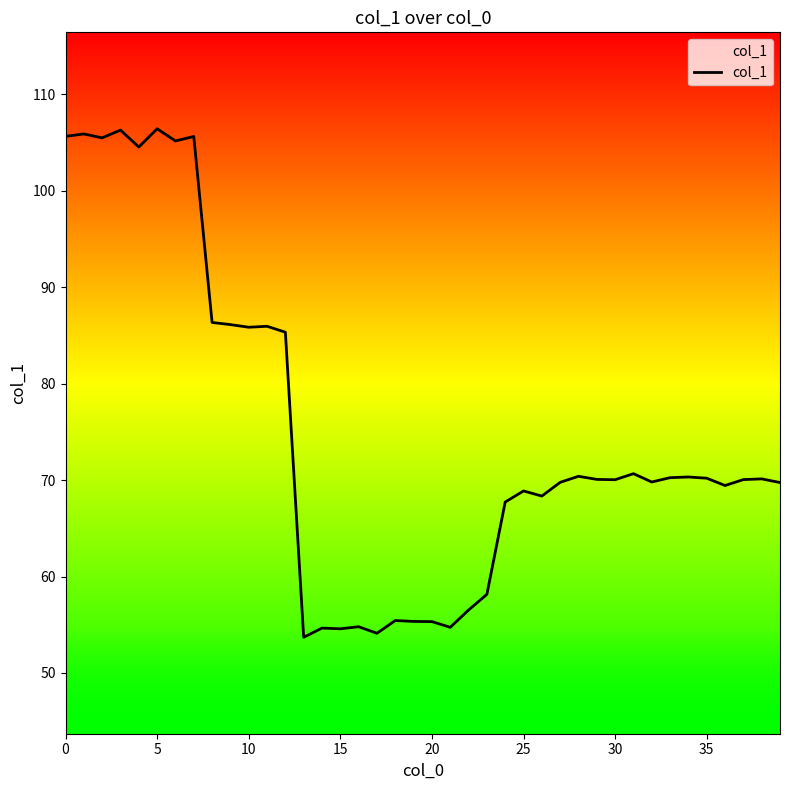

What is the smallest value displayed?

53.7